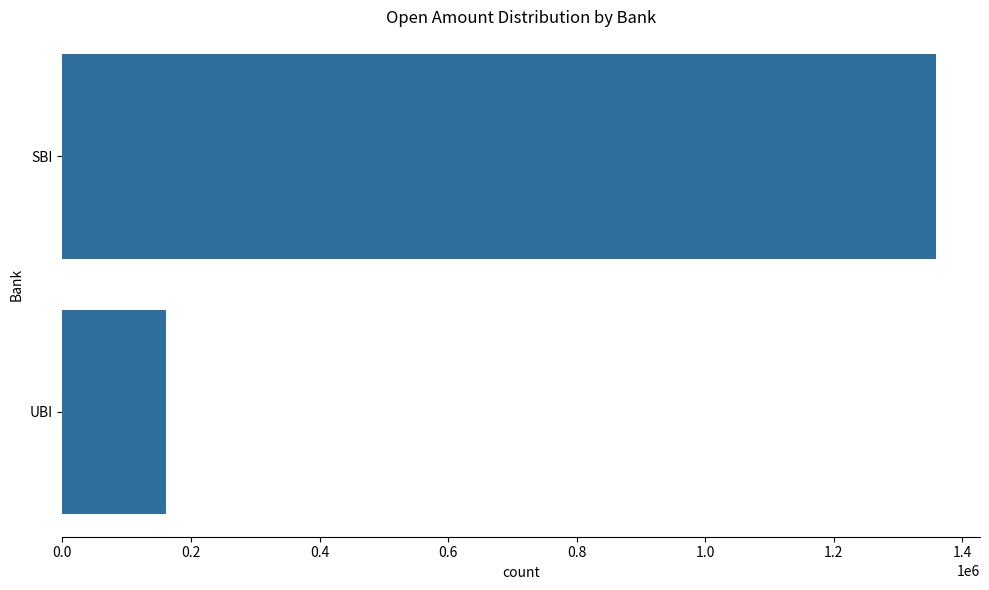

What is the minimum value shown in the chart?

160661.6